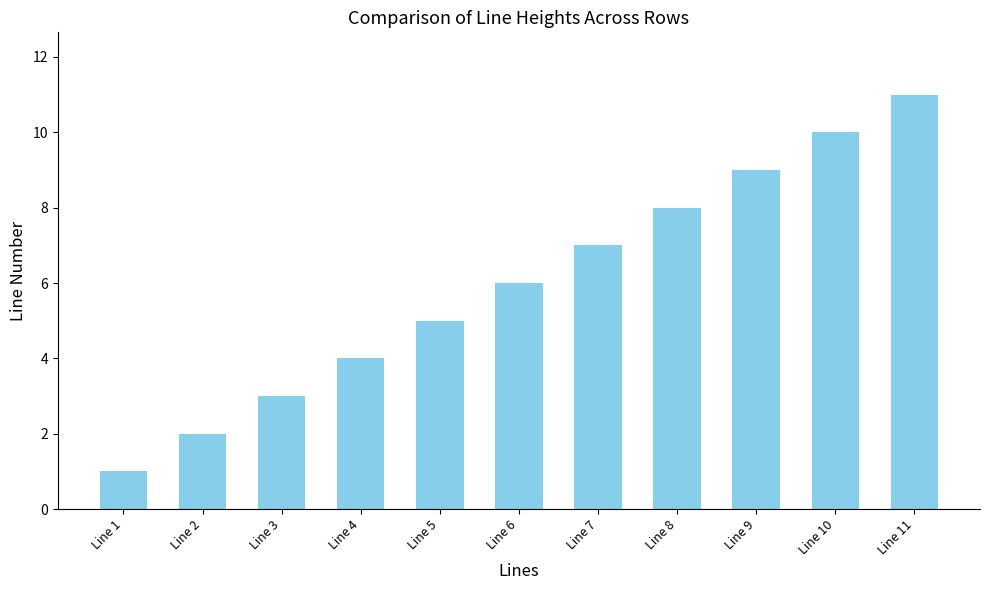

True or false: the data shows 4 at Line 11.

False